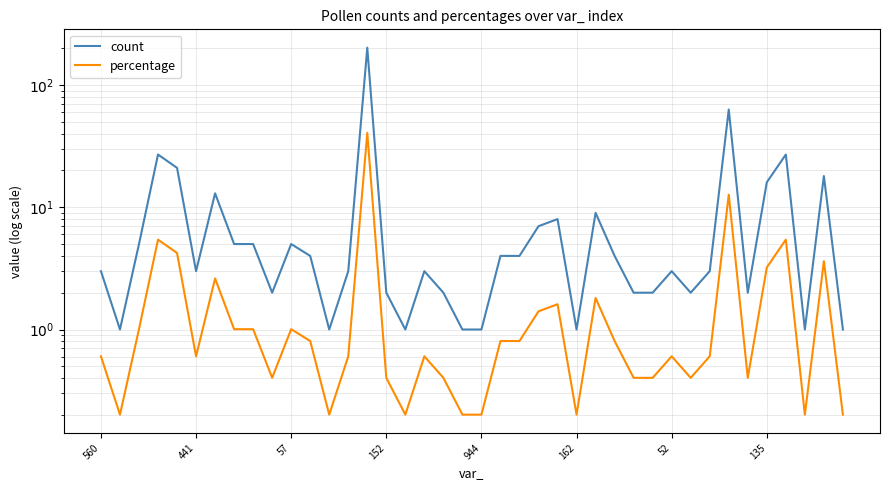

Which series has the largest total across all categories?

count